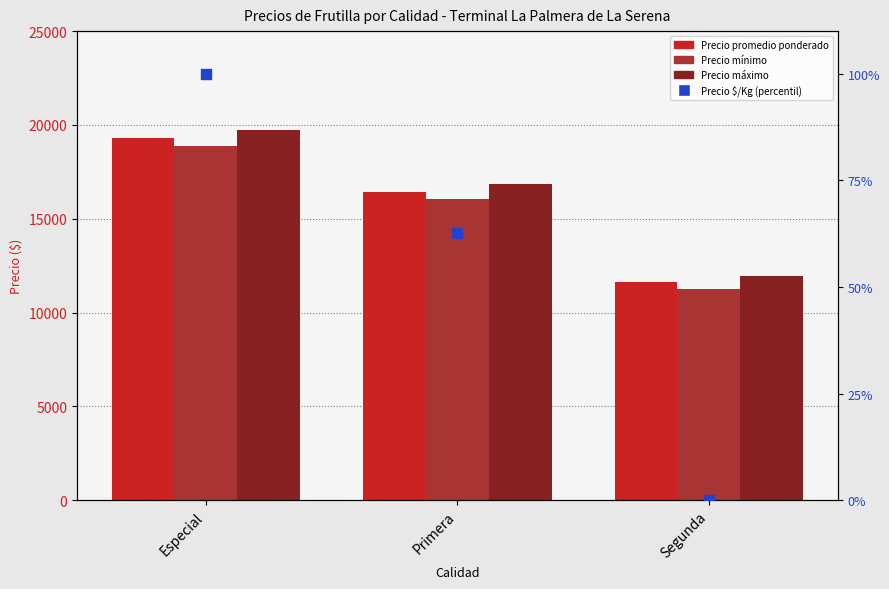

What is the total value across all series at Especial?

58064.0